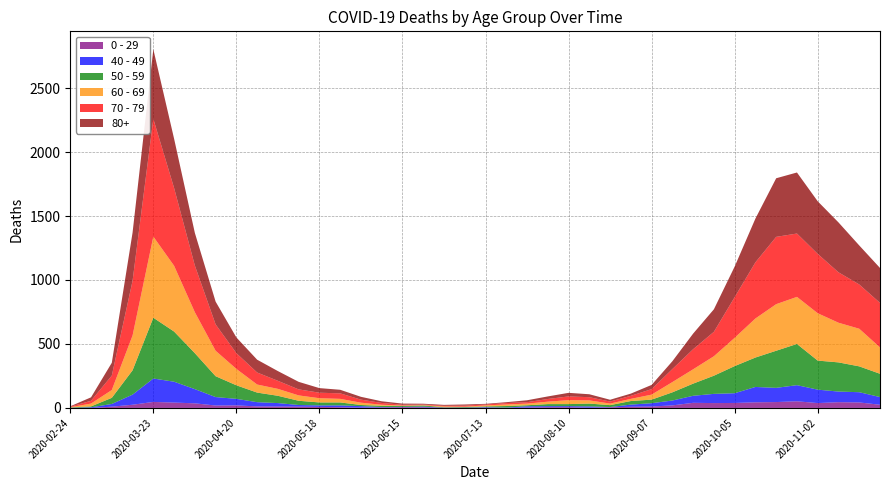

Reading right to left, list all the values displayed in this chart.

80+: 273	305	390	411	477	458	342	239	176	122	61	33	17	14	23	28	20	15	7	5	9	7	6	9	13	22	28	36	59	76	100	123	178	255	385	544	377	100	27	3
70 - 79: 348	346	394	464	495	526	439	318	191	157	102	43	24	16	25	29	21	11	11	7	8	5	5	6	14	24	43	43	47	63	94	123	206	365	608	920	427	113	22	4
60 - 69: 206	294	310	370	368	364	305	221	152	112	80	39	17	12	25	31	19	13	12	8	3	6	3	3	8	18	28	33	42	54	63	128	199	320	514	634	272	61	22	2
50 - 59: 182	202	228	227	322	290	230	212	142	95	64	28	28	15	22	16	16	8	12	6	5	3	9	8	10	9	23	23	33	57	75	106	163	281	392	475	190	48	7	3
40 - 49: 60	80	83	105	126	111	120	76	72	55	38	26	17	2	10	8	8	10	2	4	1	1	5	2	3	12	14	12	13	27	33	51	66	111	163	183	79	21	5	0
0 - 29: 25	43	45	38	52	46	44	39	38	40	20	11	9	5	2	6	6	3	1	2	1	2	5	6	4	2	6	8	10	11	12	20	19	36	42	47	25	10	0	1